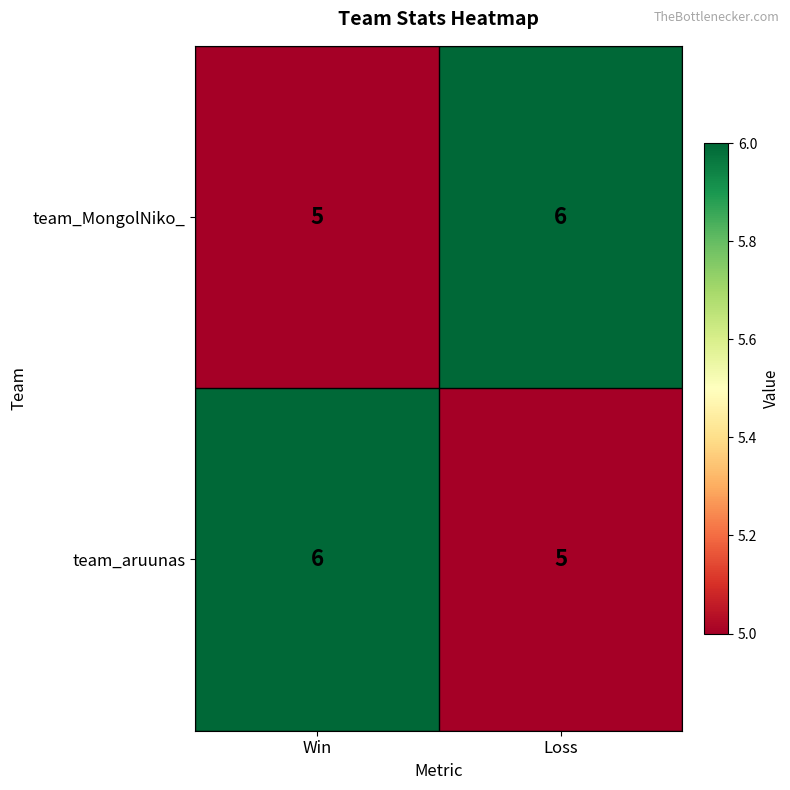

What is the sum of the team_aruunas values at Win and Loss?

11